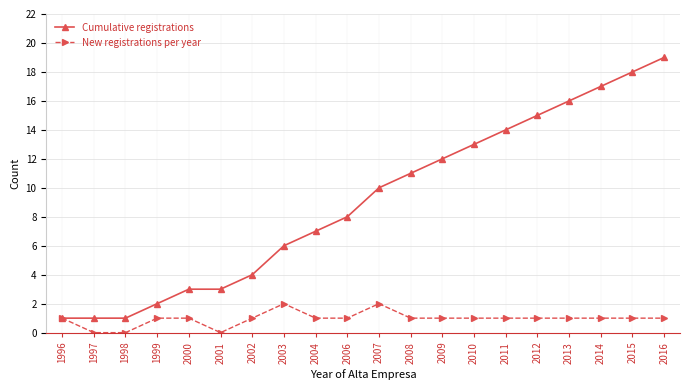

True or false: Cumulative registrations has more than 1 points higher than both neighbors.

False